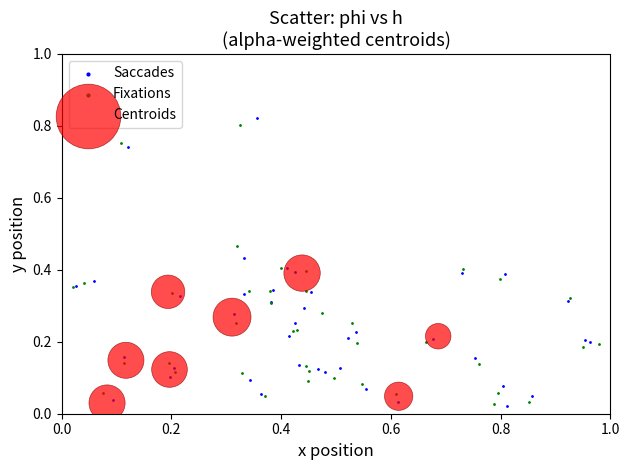

Which series has the largest Y range (max minus min)?

Saccades